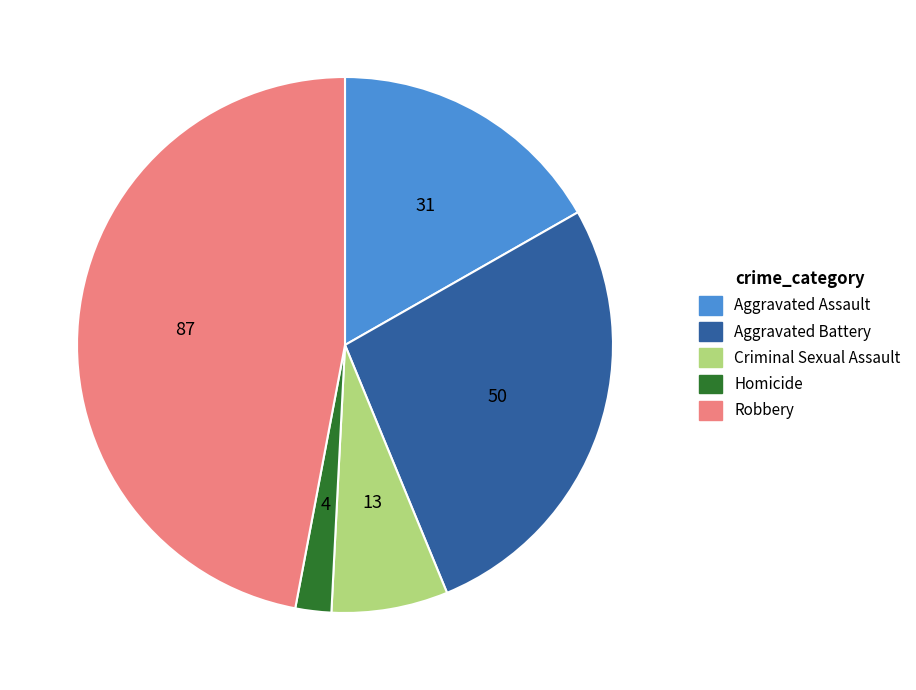

True or false: Robbery accounts for 56% of the total.

False